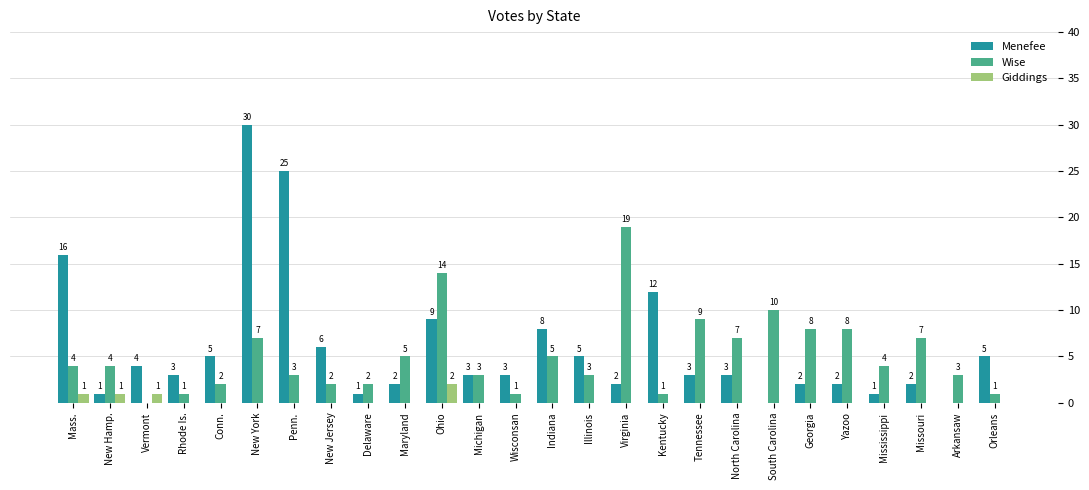

How many data points does each series have?

26